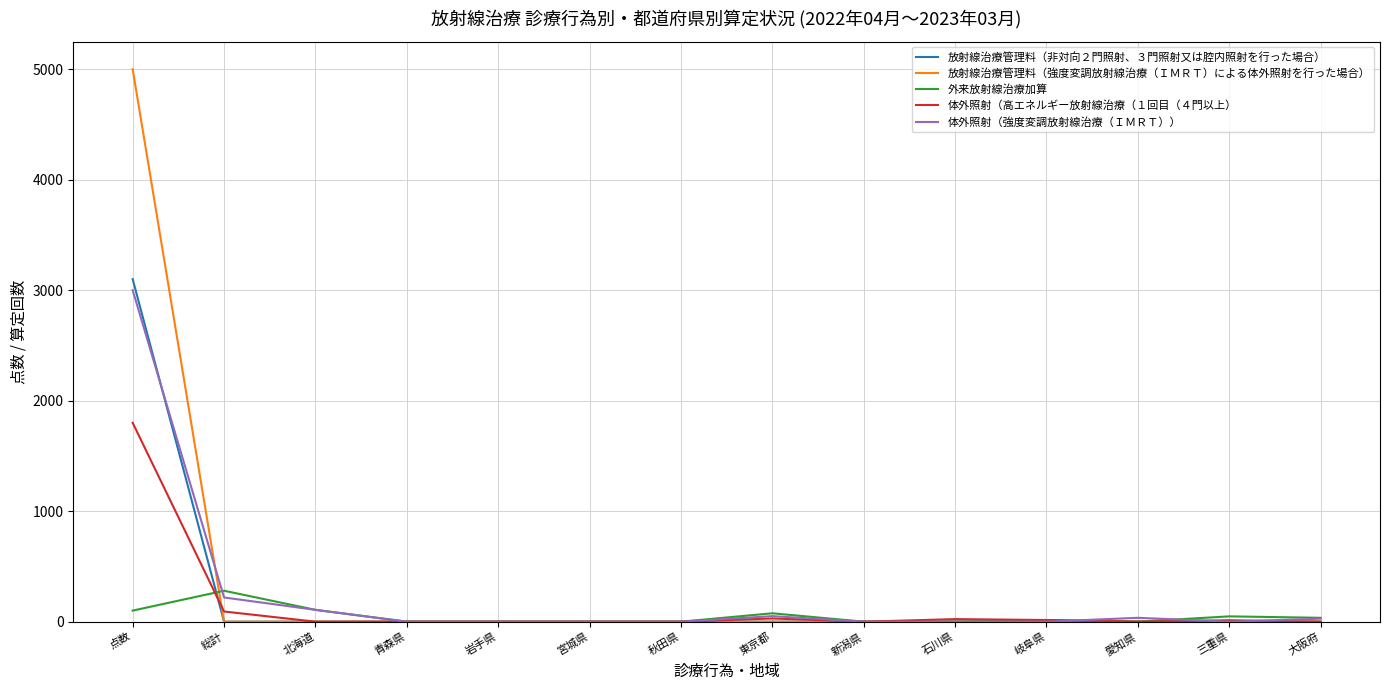

Is the value of 放射線治療管理料（強度変調放射線治療（ＩＭＲＴ）による体外照射を行った場合） at 点数 greater than the value of 放射線治療管理料（非対向２門照射、３門照射又は腔内照射を行った場合） at 愛知県?

Yes